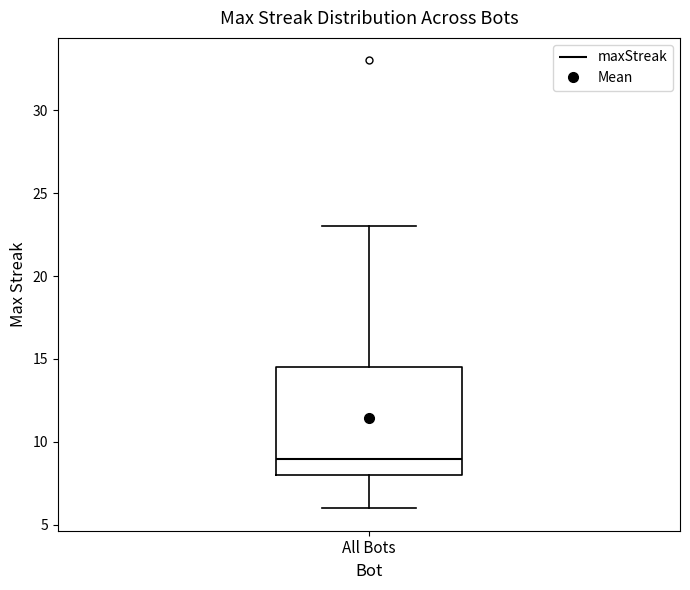

Where does the upper whisker of the box for All Bots end on the y-axis? The values are not printed on the chart, so give them approximately, as read against the axis.

23.0